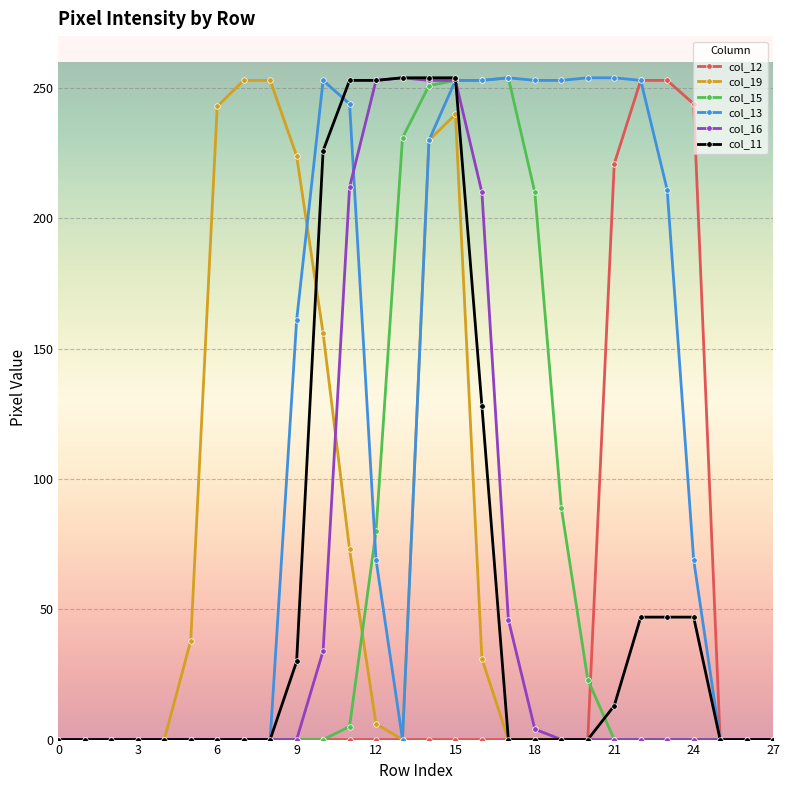

At how many categories does at least one series exceed 137?

19